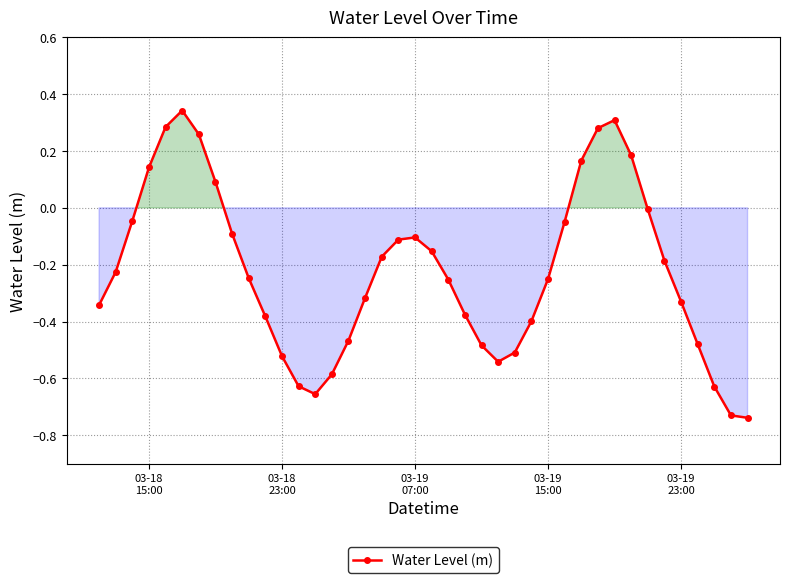

How many points are higher than both their immediate neighbors (excluding endpoints)?

3